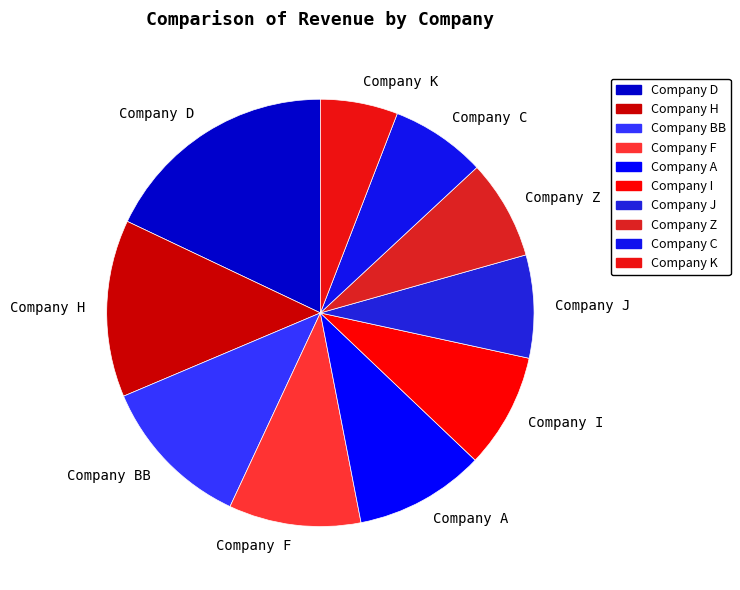

Is there a majority slice in this chart?

No